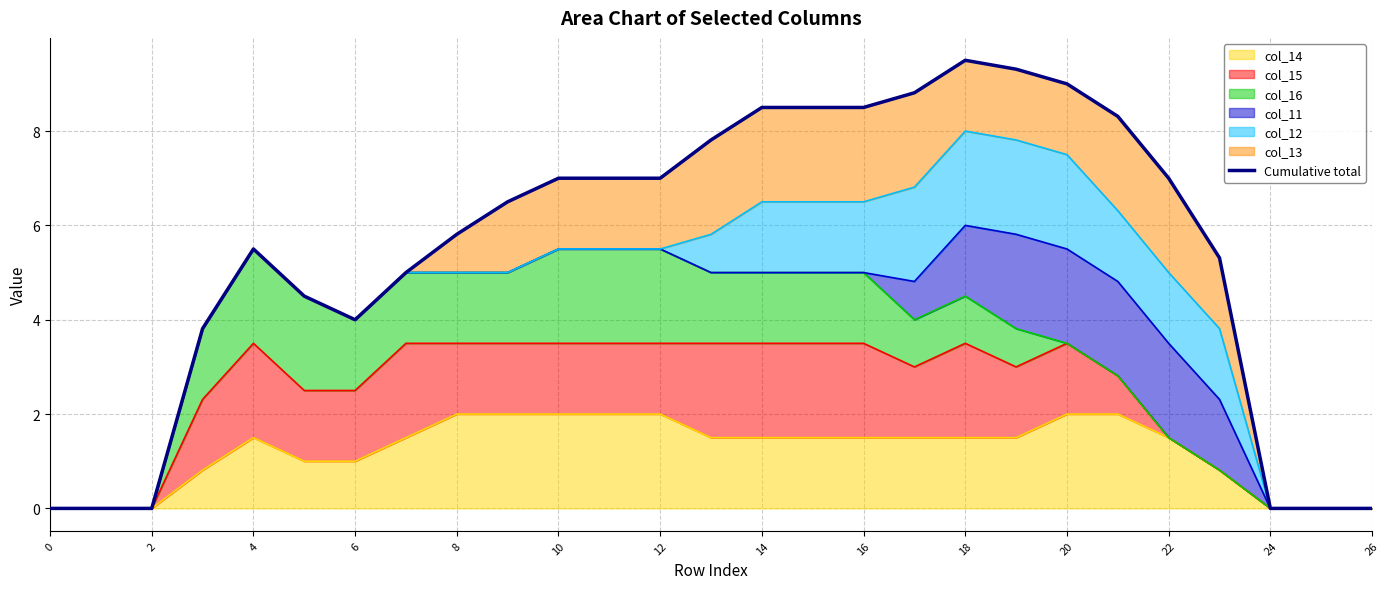

What is the maximum value shown in the chart?

9.5